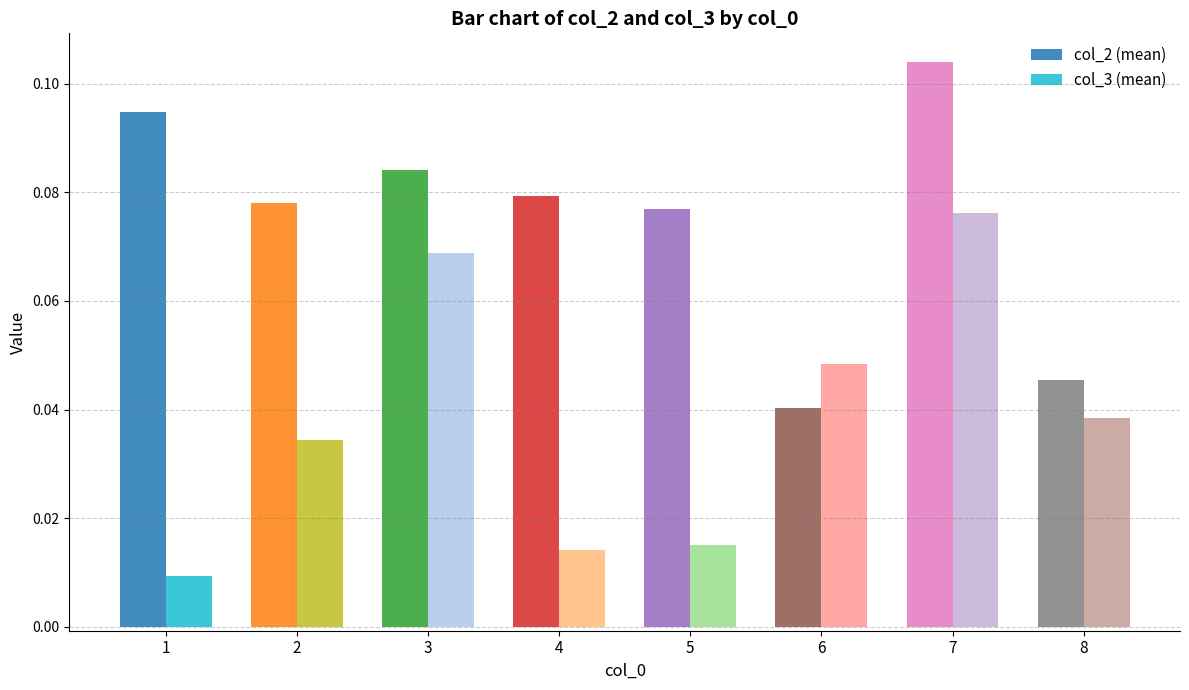

Which series changed the most between 7 and 8?

col_2 (mean)